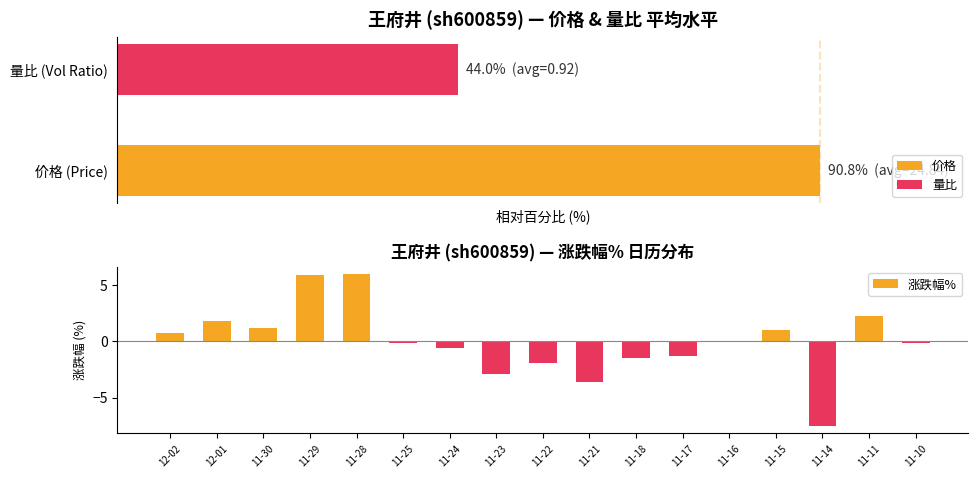

What is the minimum value shown in the chart?

-7.5